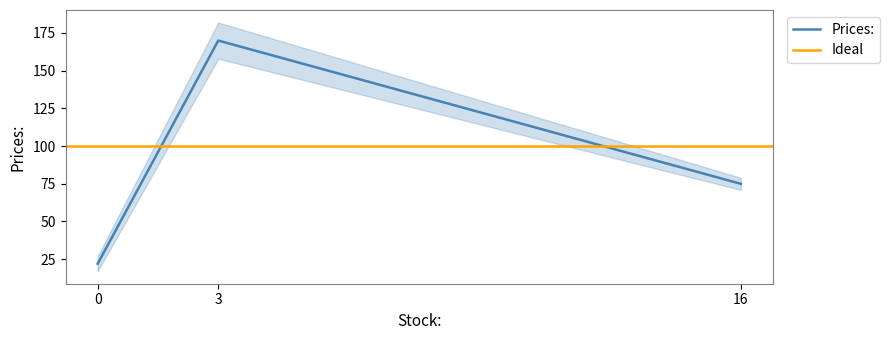

What is the difference between the maximum and second lowest values?

95.0